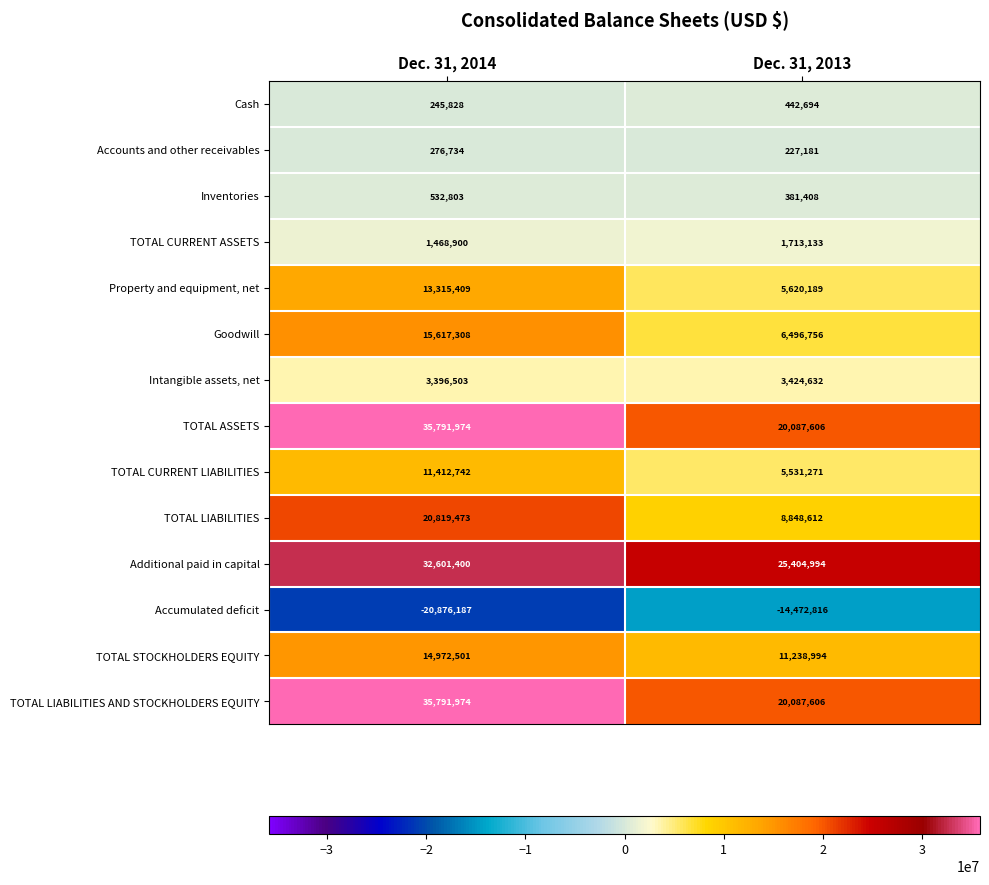

Reading left to right, extract all data points from this chart.

Cash: Dec. 31, 2014=245828	Dec. 31, 2013=442694
Accounts and other receivables: Dec. 31, 2014=276734	Dec. 31, 2013=227181
Inventories: Dec. 31, 2014=532803	Dec. 31, 2013=381408
TOTAL CURRENT ASSETS: Dec. 31, 2014=1468900	Dec. 31, 2013=1713133
Property and equipment, net: Dec. 31, 2014=13315409	Dec. 31, 2013=5620189
Goodwill: Dec. 31, 2014=15617308	Dec. 31, 2013=6496756
Intangible assets, net: Dec. 31, 2014=3396503	Dec. 31, 2013=3424632
TOTAL ASSETS: Dec. 31, 2014=35791974	Dec. 31, 2013=20087606
TOTAL CURRENT LIABILITIES: Dec. 31, 2014=11412742	Dec. 31, 2013=5531271
TOTAL LIABILITIES: Dec. 31, 2014=20819473	Dec. 31, 2013=8848612
Additional paid in capital: Dec. 31, 2014=32601400	Dec. 31, 2013=25404994
Accumulated deficit: Dec. 31, 2014=-20876187	Dec. 31, 2013=-14472816
TOTAL STOCKHOLDERS EQUITY: Dec. 31, 2014=14972501	Dec. 31, 2013=11238994
TOTAL LIABILITIES AND STOCKHOLDERS EQUITY: Dec. 31, 2014=35791974	Dec. 31, 2013=20087606